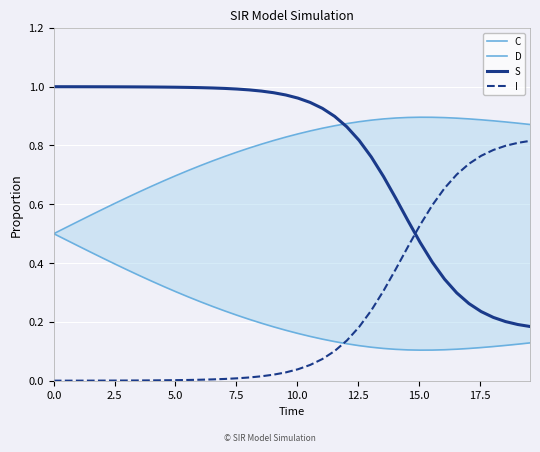

What is the difference between the second highest and second lowest values in the C series?

0.4